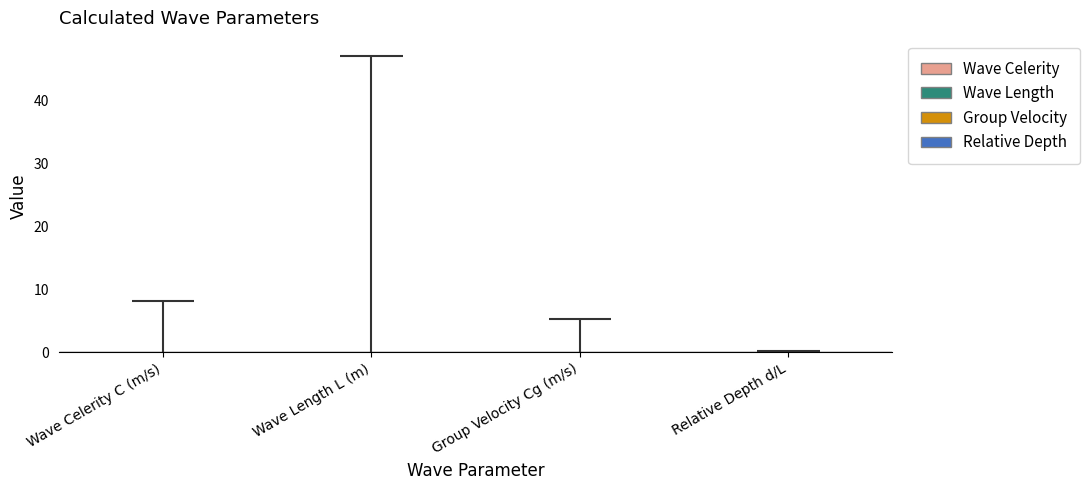

Reading left to right, transcribe all the data shown in this chart.

Wave Celerity C (m/s)=8.1	Wave Length L (m)=47.1	Group Velocity Cg (m/s)=5.3	Relative Depth d/L=0.2